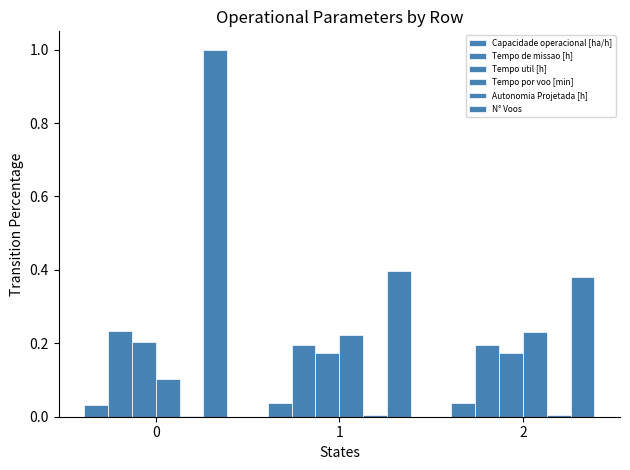

Does the chart contain stacked bars?

No